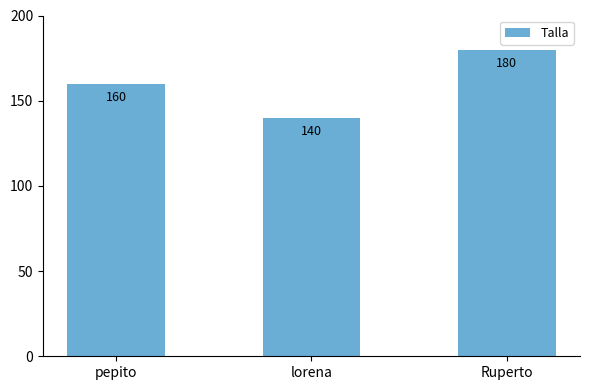

What is the difference between the values at Ruperto and pepito?

20